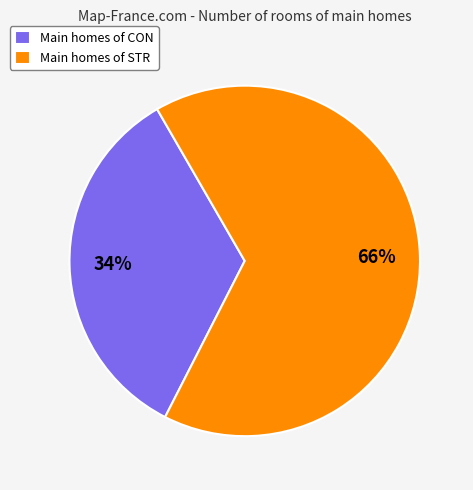

Does any single category account for the majority?

Yes